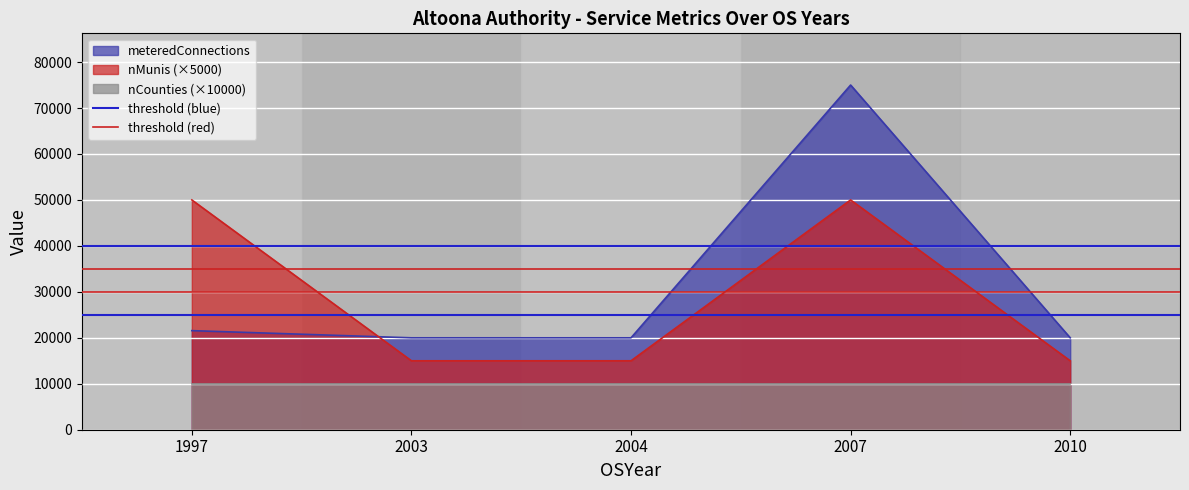

What is the difference between the highest and lowest values at 1997?

5000